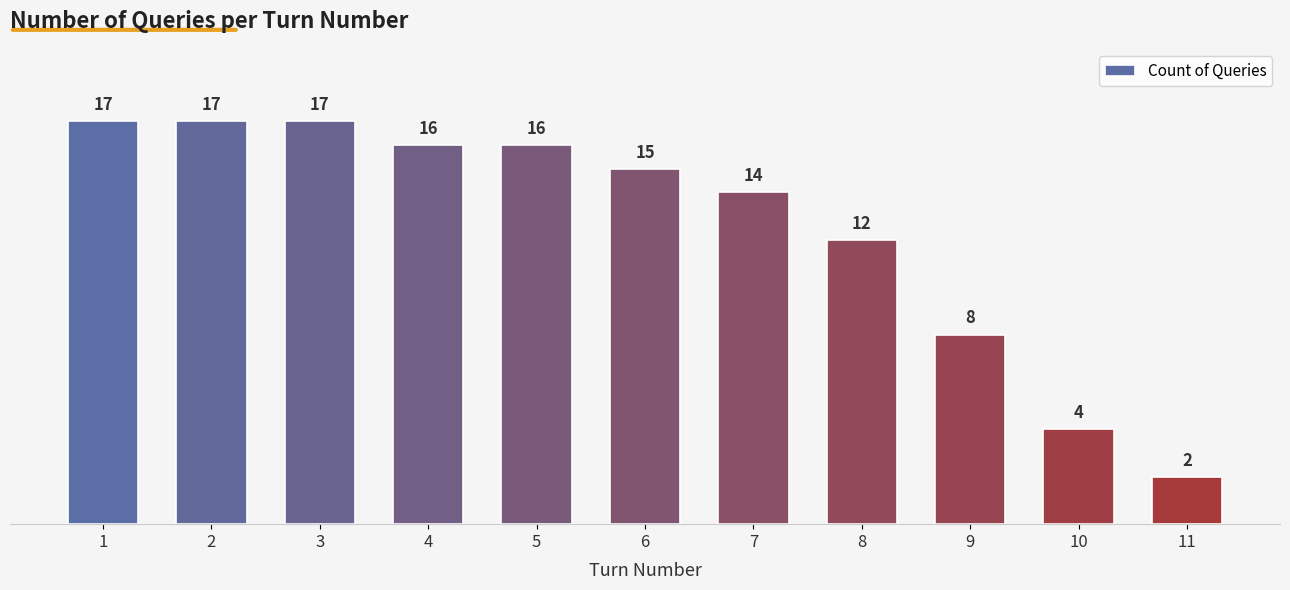

At which category does the chart reach its minimum across all series?

11